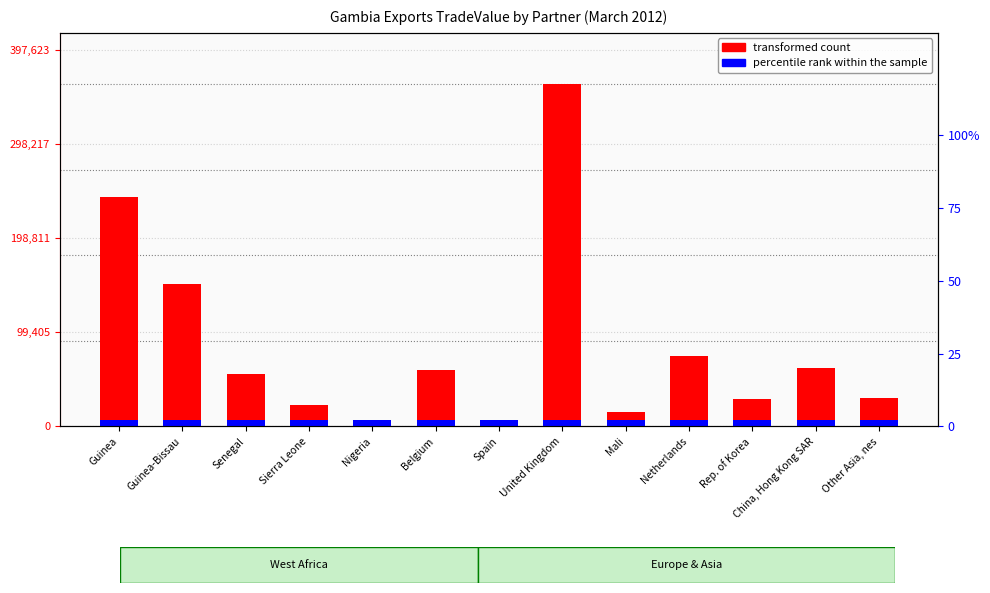

What is the difference between the second highest and second lowest values in the transformed count series?

239024.0